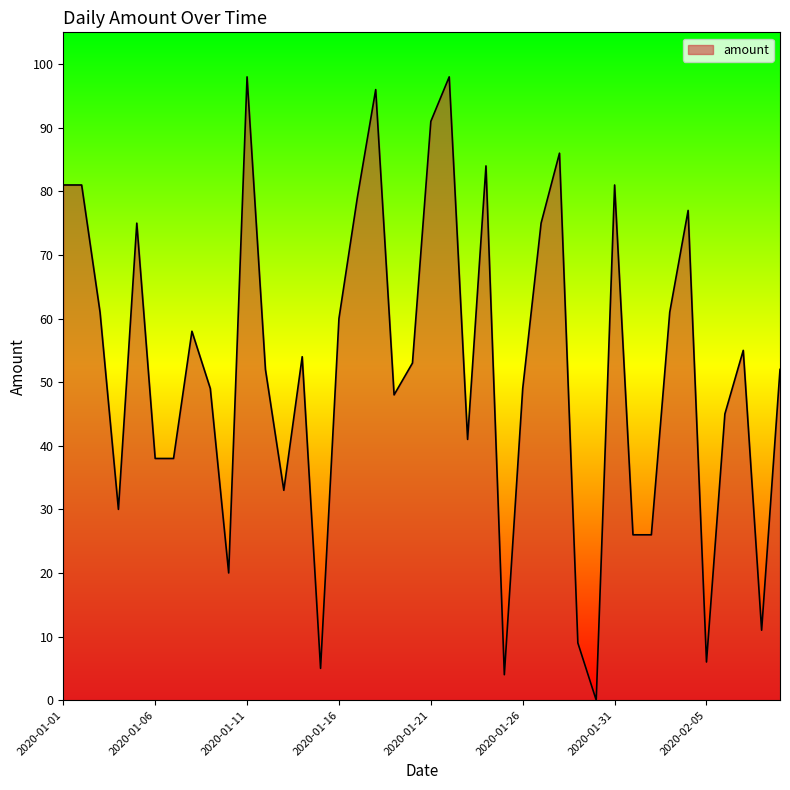

What is the maximum value shown in the chart?

98